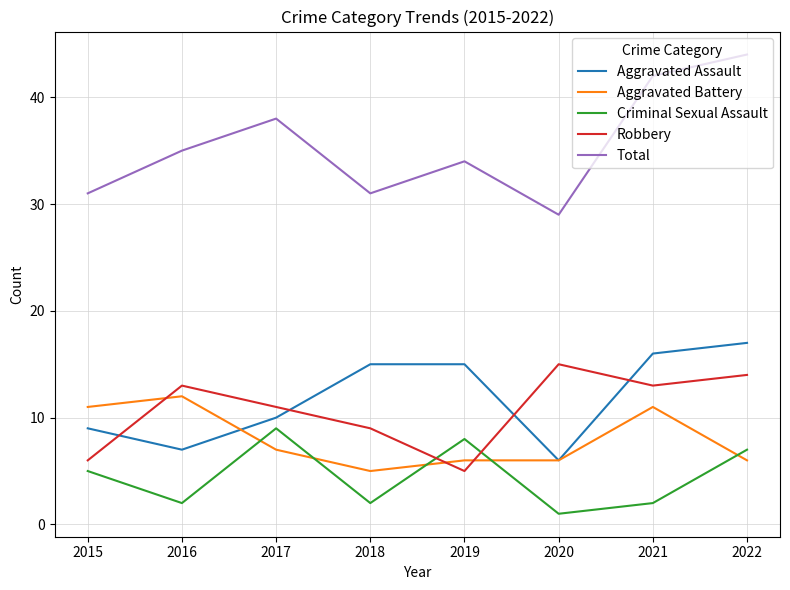

How many values in the Aggravated Battery series are below 7?

4